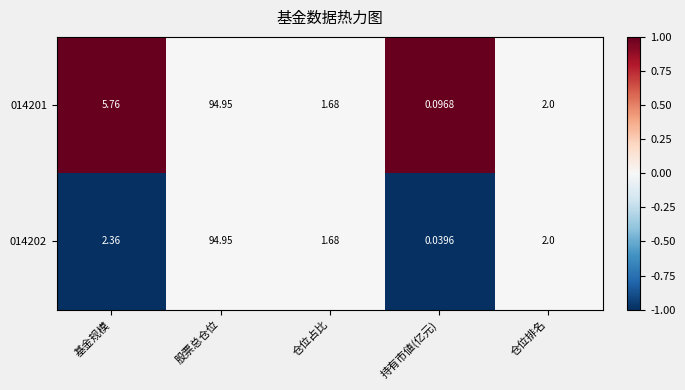

Which series has the widest spread of values?

014202